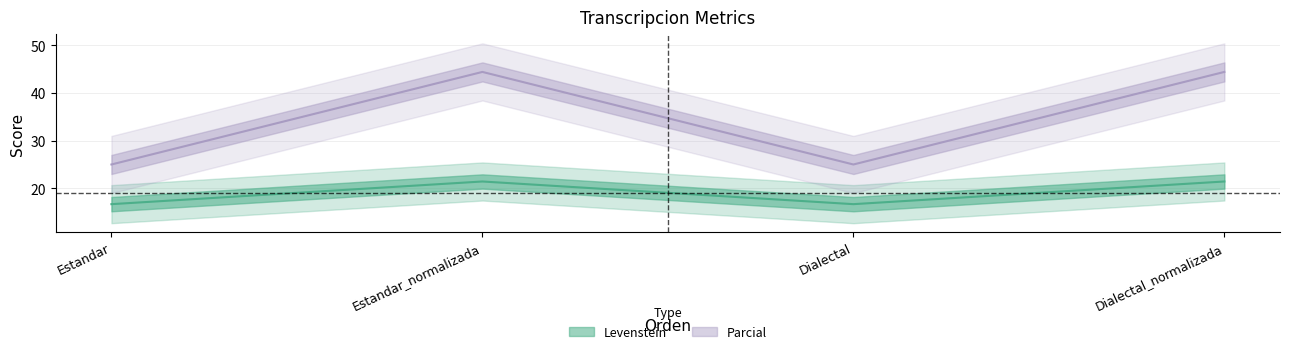

How many lines are shown in the chart?

2